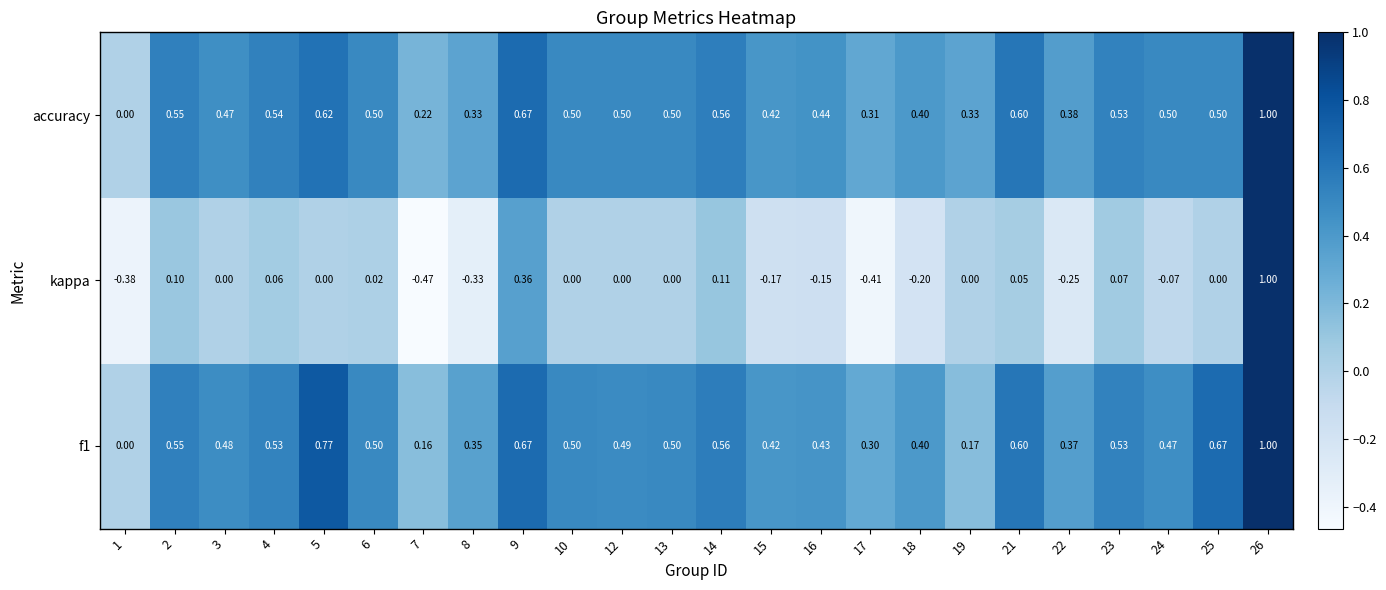

Which series has the largest range (max minus min)?

kappa